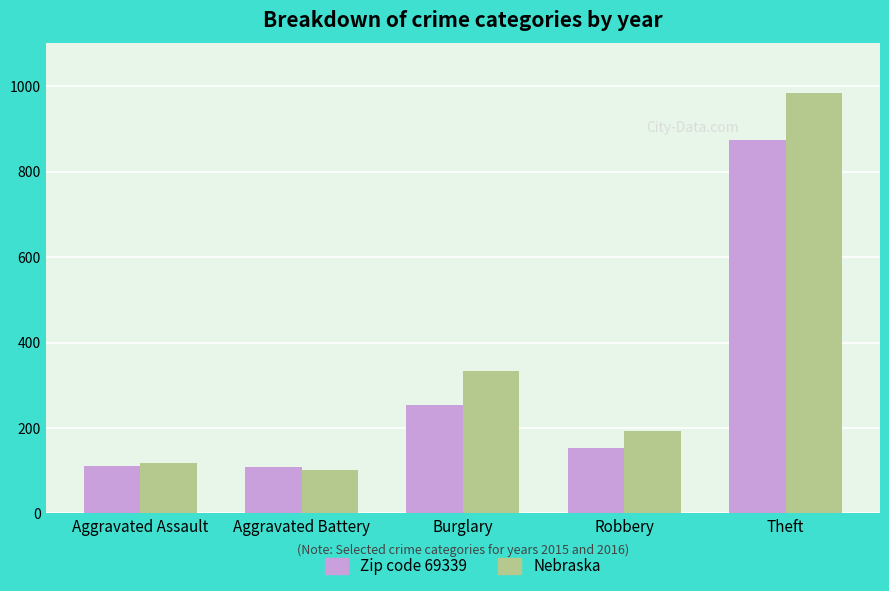

What is the greatest value displayed?

984